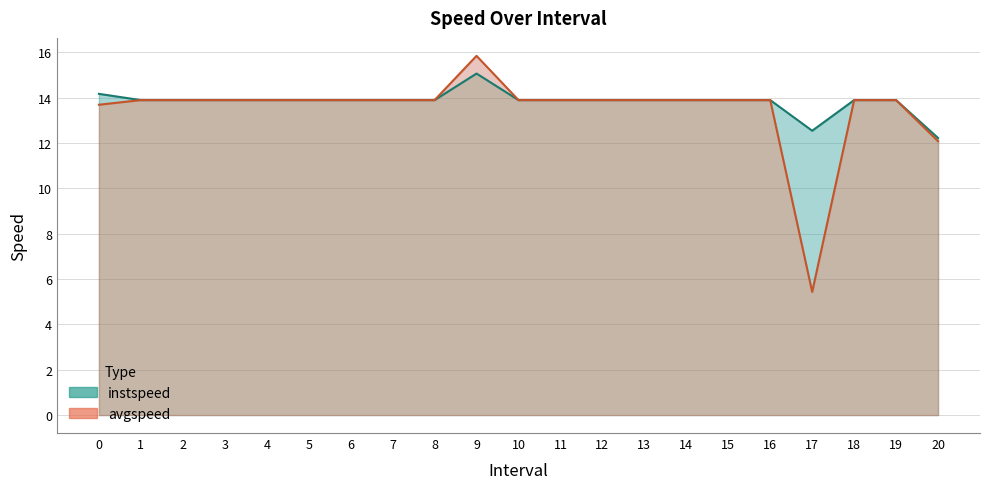

True or false: instspeed and avgspeed intersect in this chart.

False